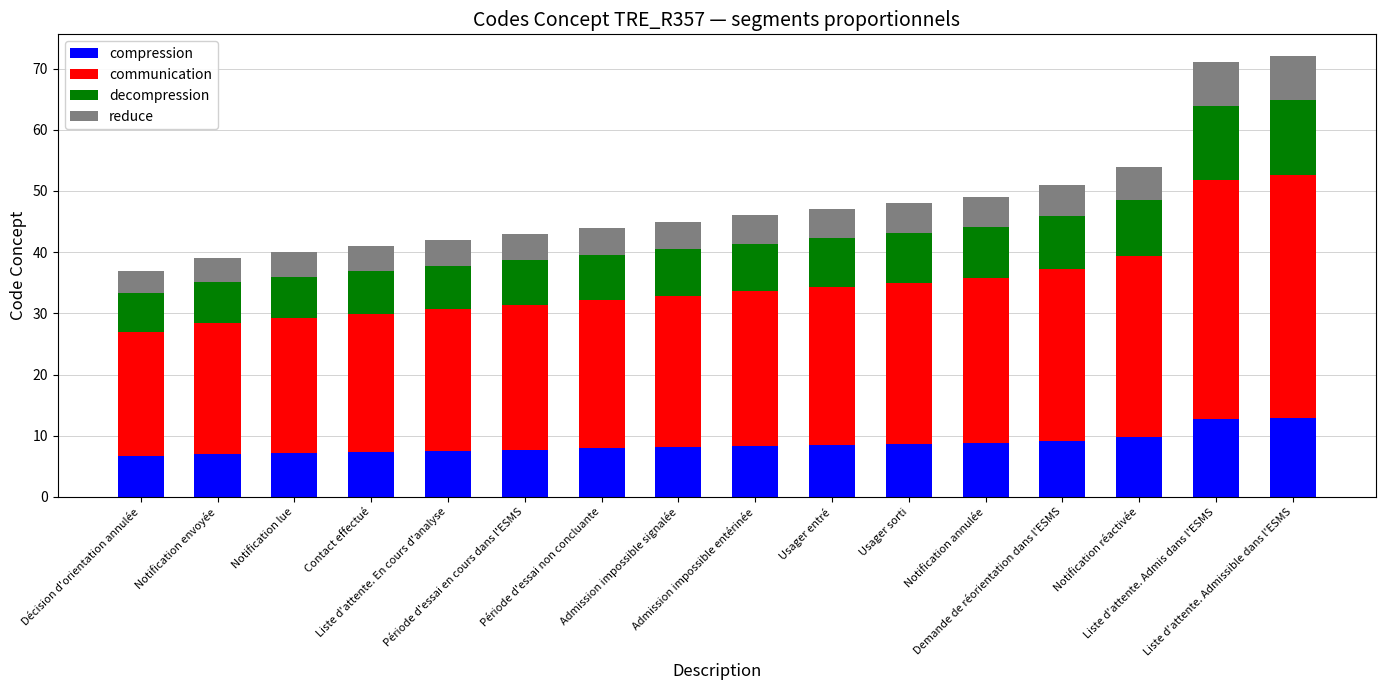

Are the bars grouped side by side (vs. stacked)?

No